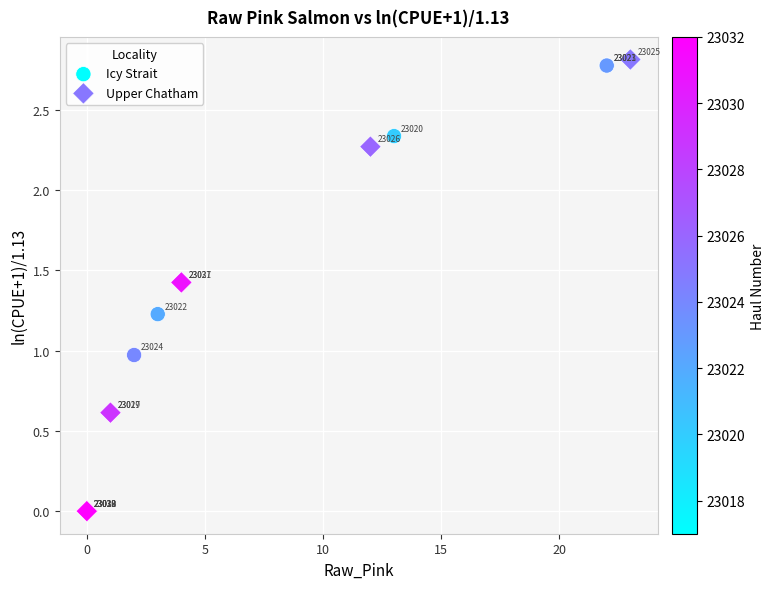

Which series reaches the maximum Y coordinate?

Upper Chatham